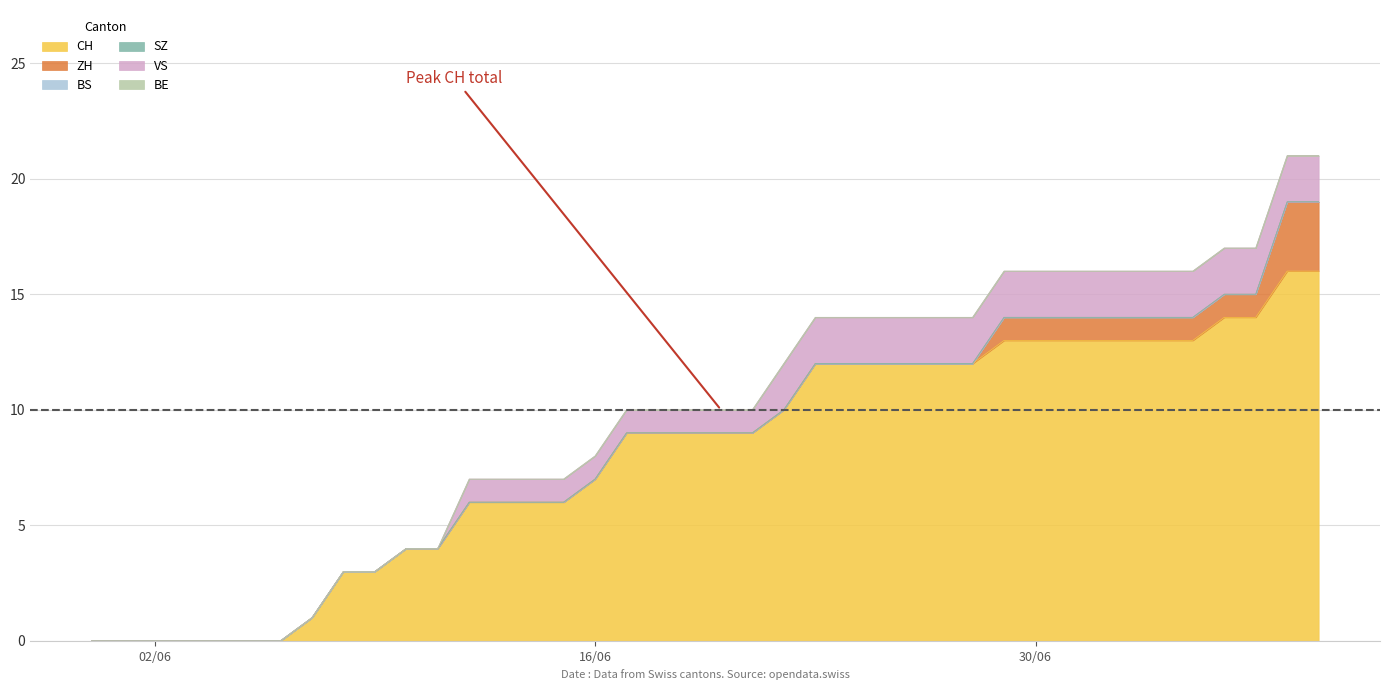

What are all the series names shown in the legend?

CH, ZH, BS, SZ, VS, BE